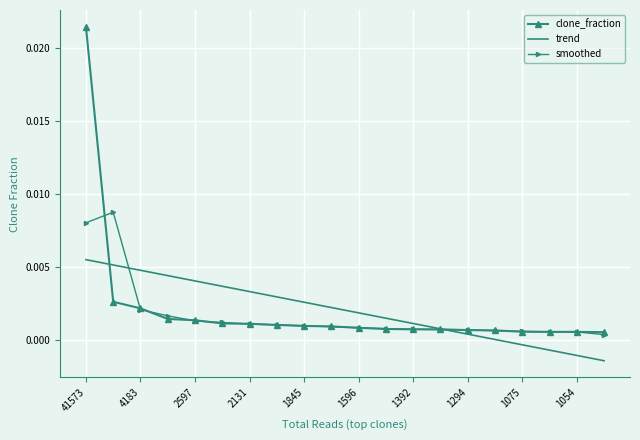

List the series in order of their peak value, lowest first.

trend, smoothed, clone_fraction